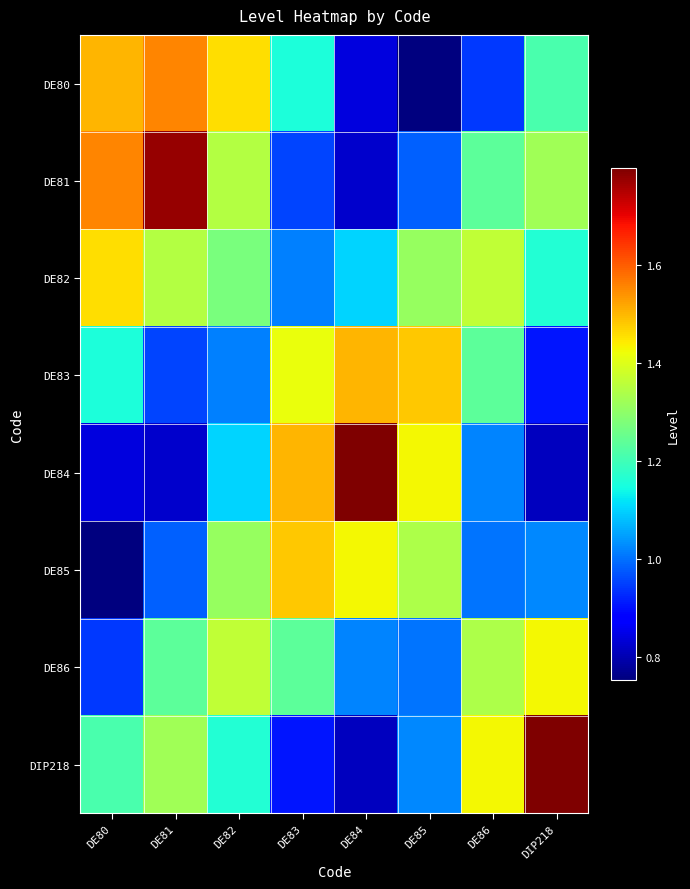

What is the spread (max minus min) of values at DE80?

0.8